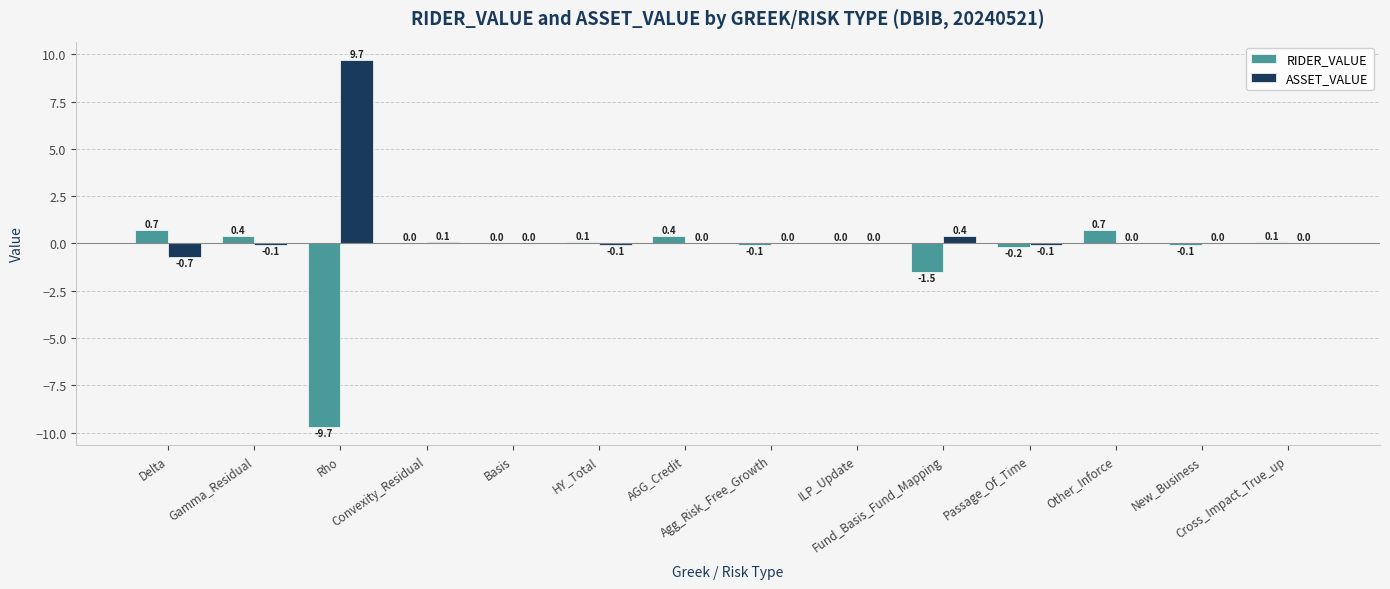

Which series has the largest total across all categories?

ASSET_VALUE